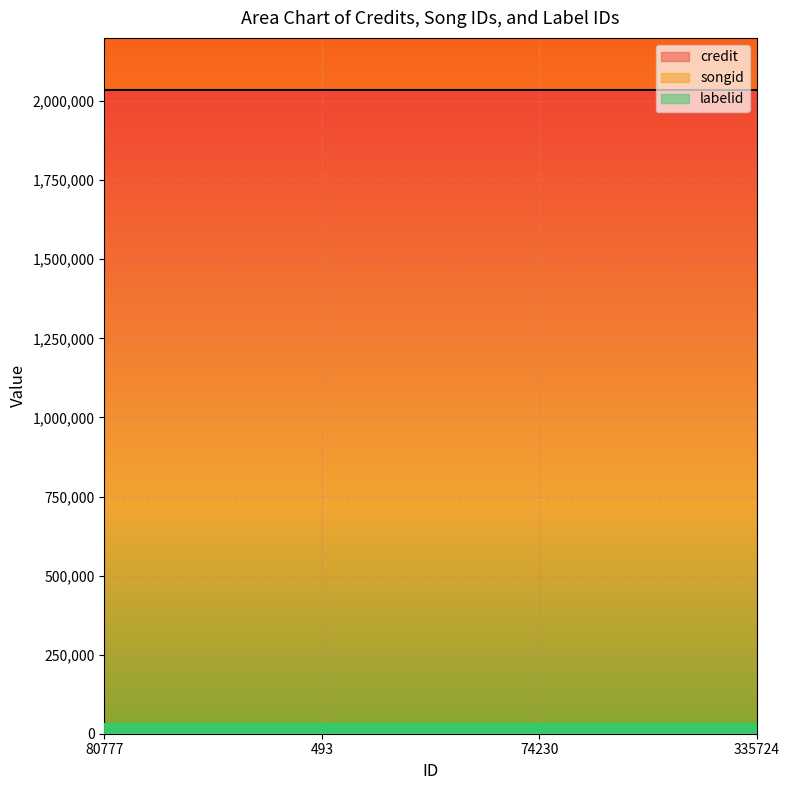

At which category is the sum across all series the highest?

80777